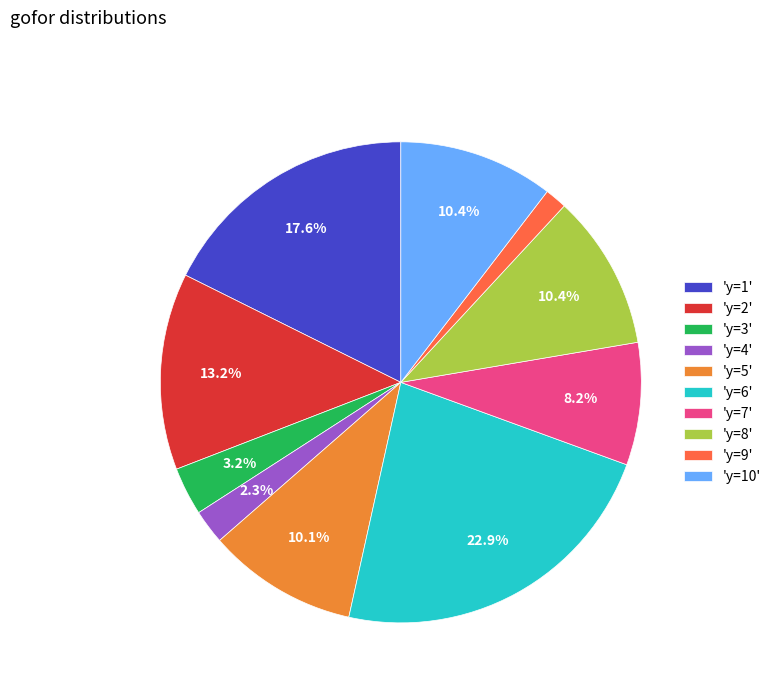

Does 'y=8' represent more than half of the total?

No